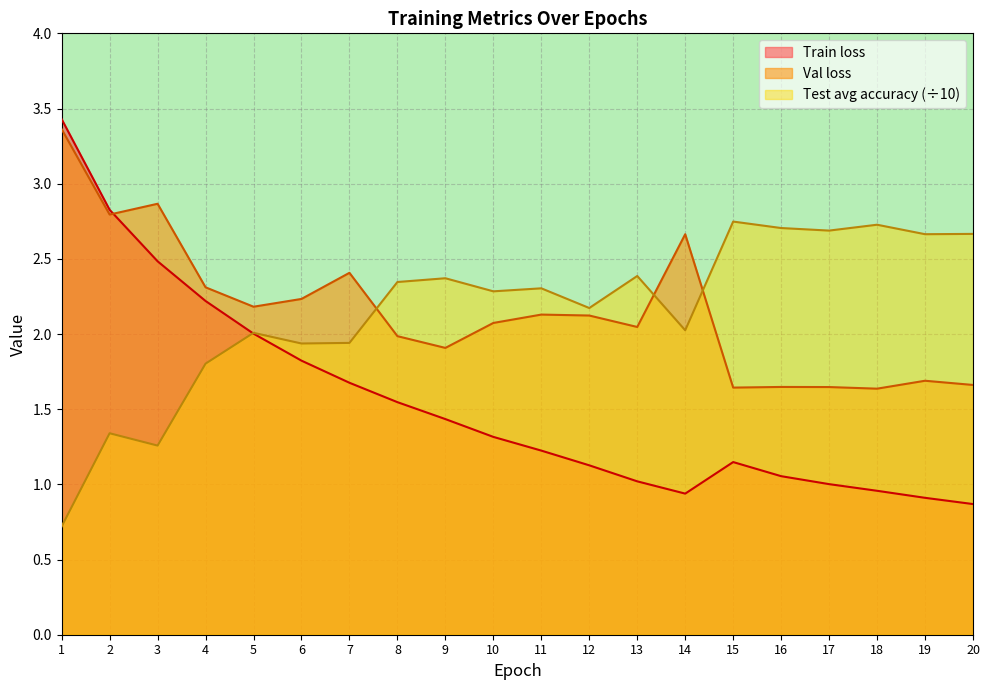

How many distinct data groups are displayed?

3